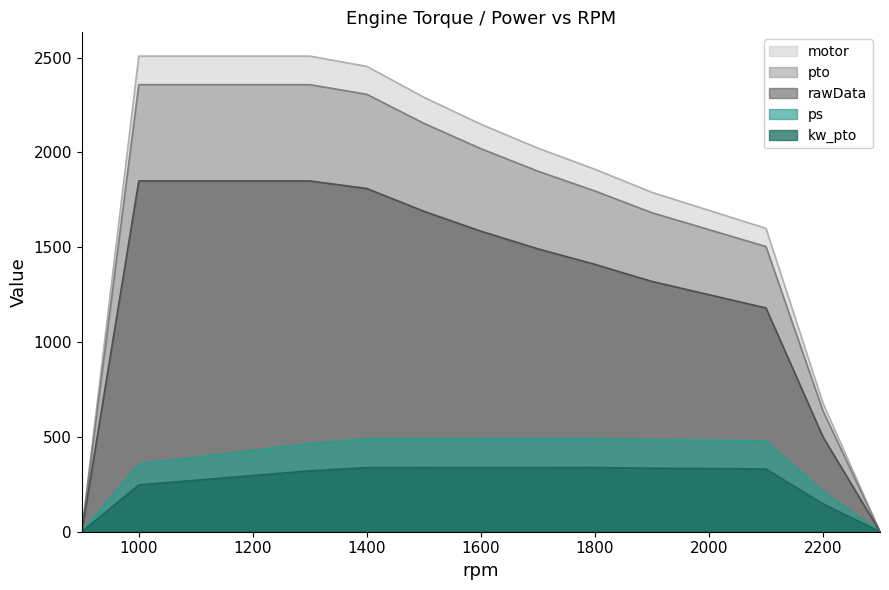

Between 2100 and 2000, which is larger?

2000